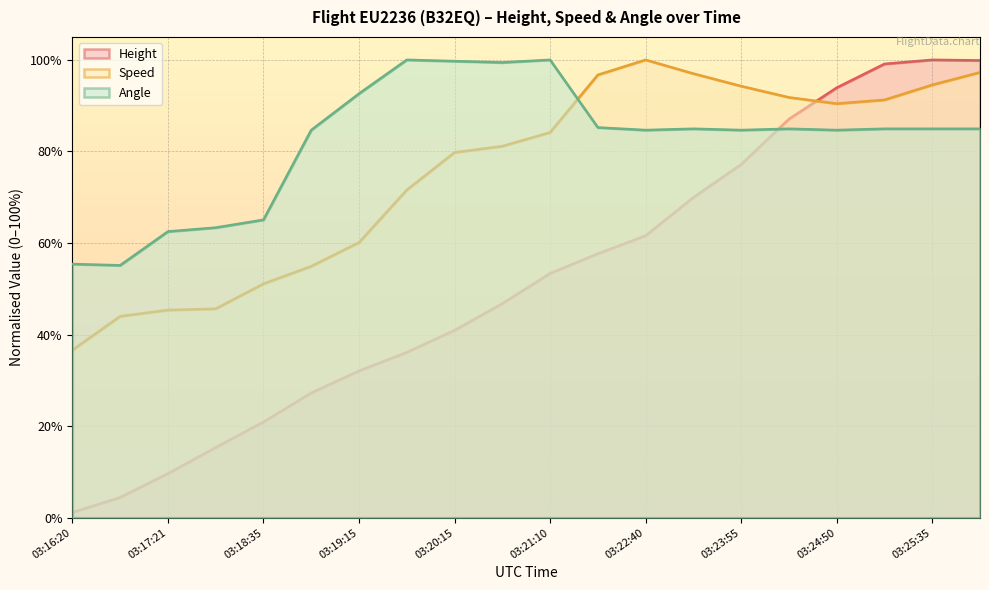

True or false: Speed has a value of 0.7 at 03:19:45.

True